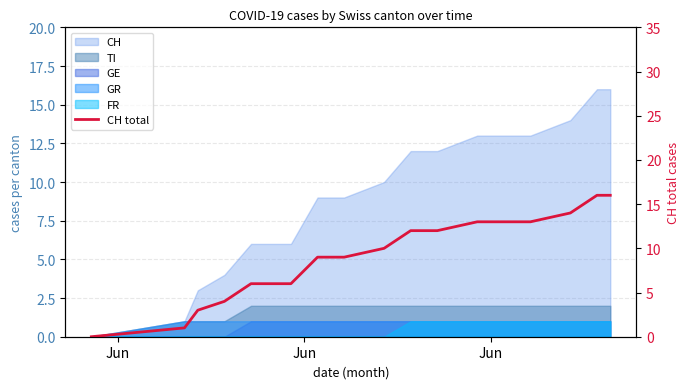

The value at 3 is 6. True or false?

False